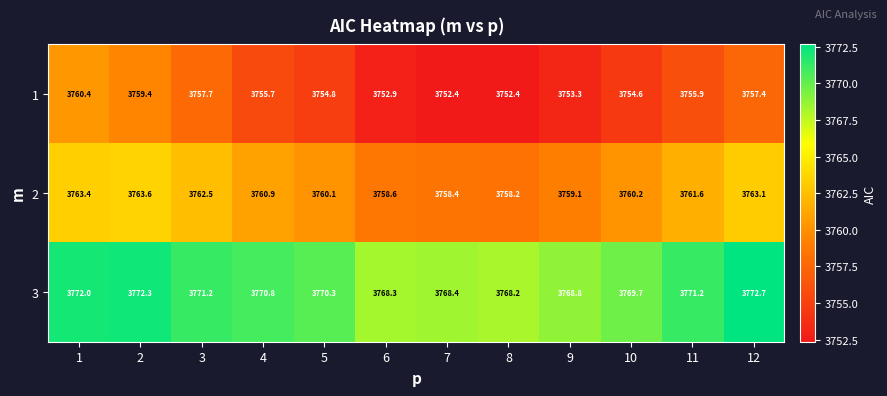

Which series has the widest spread of values?

1